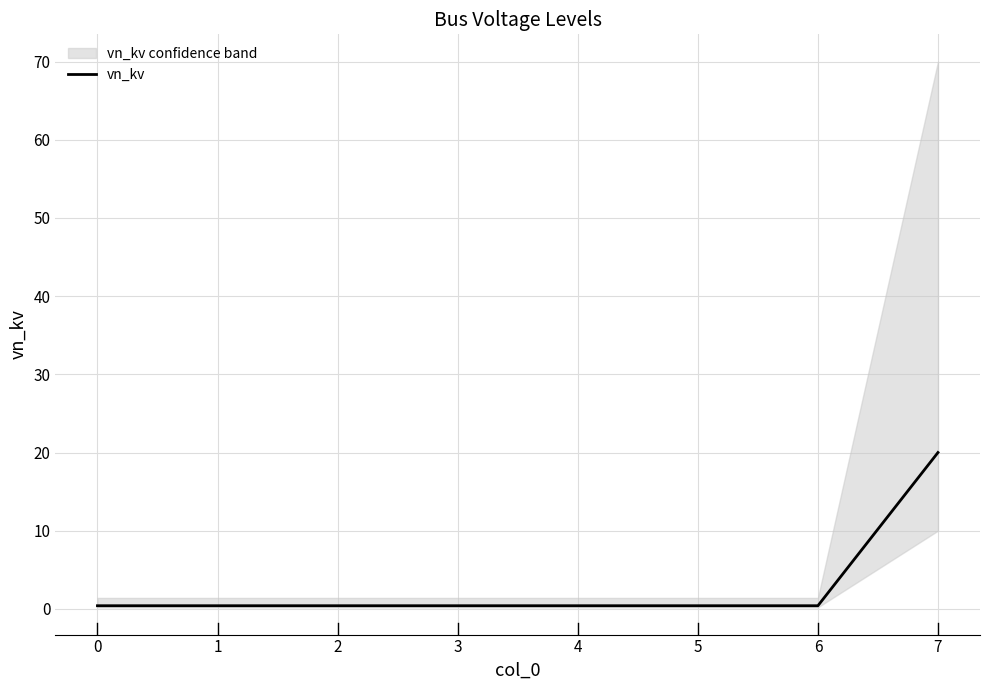

Reading right to left, extract all data points from this chart.

20.0	0.4	0.4	0.4	0.4	0.4	0.4	0.4